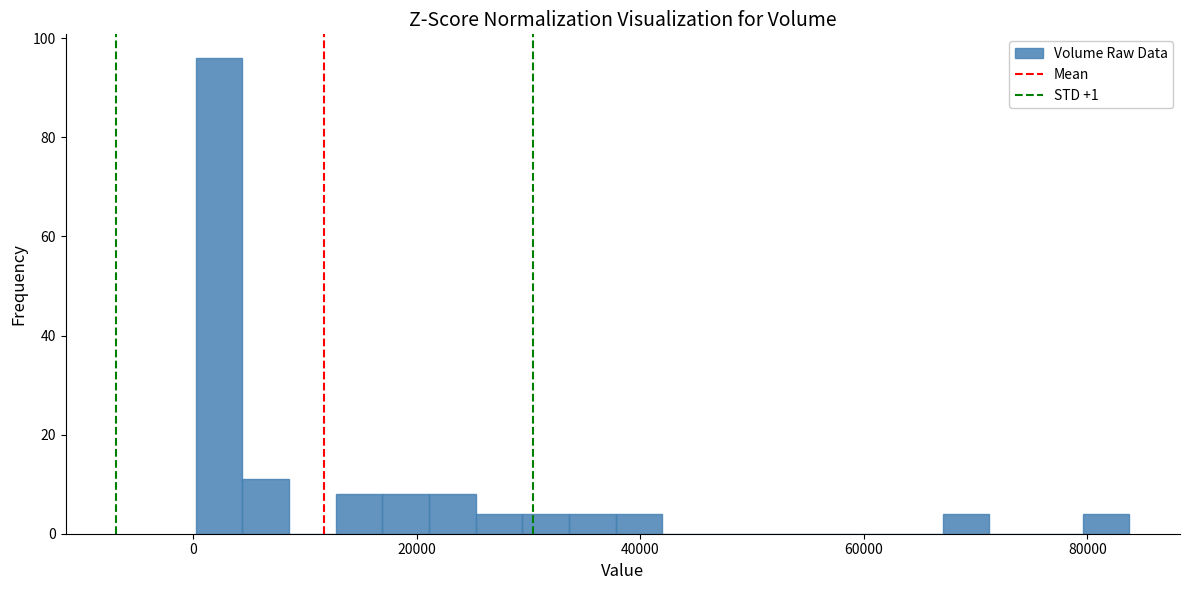

Around what value on the x-axis is the tallest bar? Give the approximate position of its centre, as read against the axis.

2000